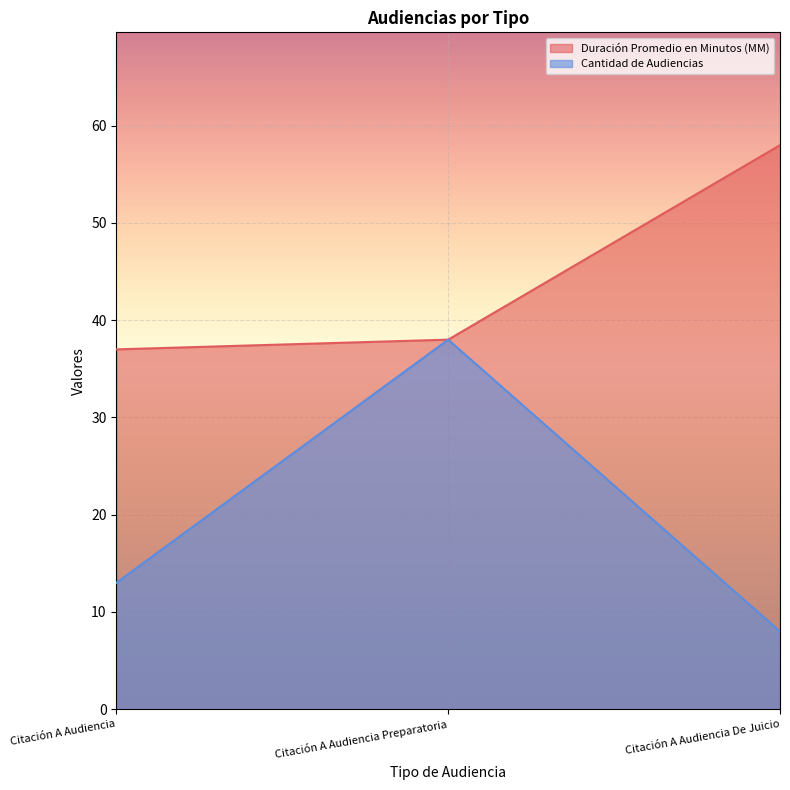

Is the value of Cantidad de Audiencias at Citación A Audiencia De Juicio greater than the value of Duración Promedio en Minutos (MM) at Citación A Audiencia Preparatoria?

No